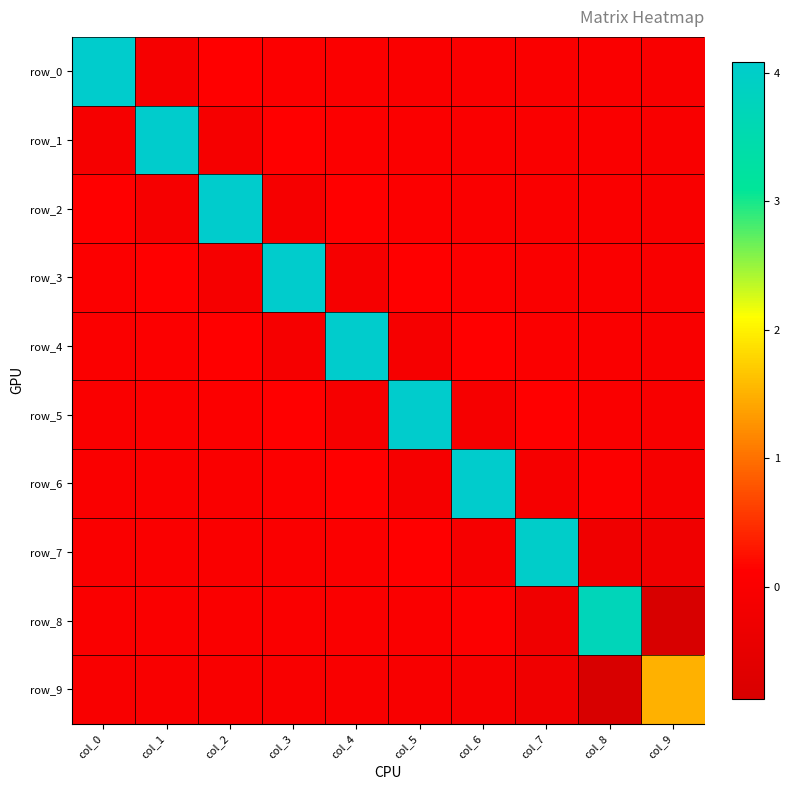

At how many categories does at least one series exceed 0?

10